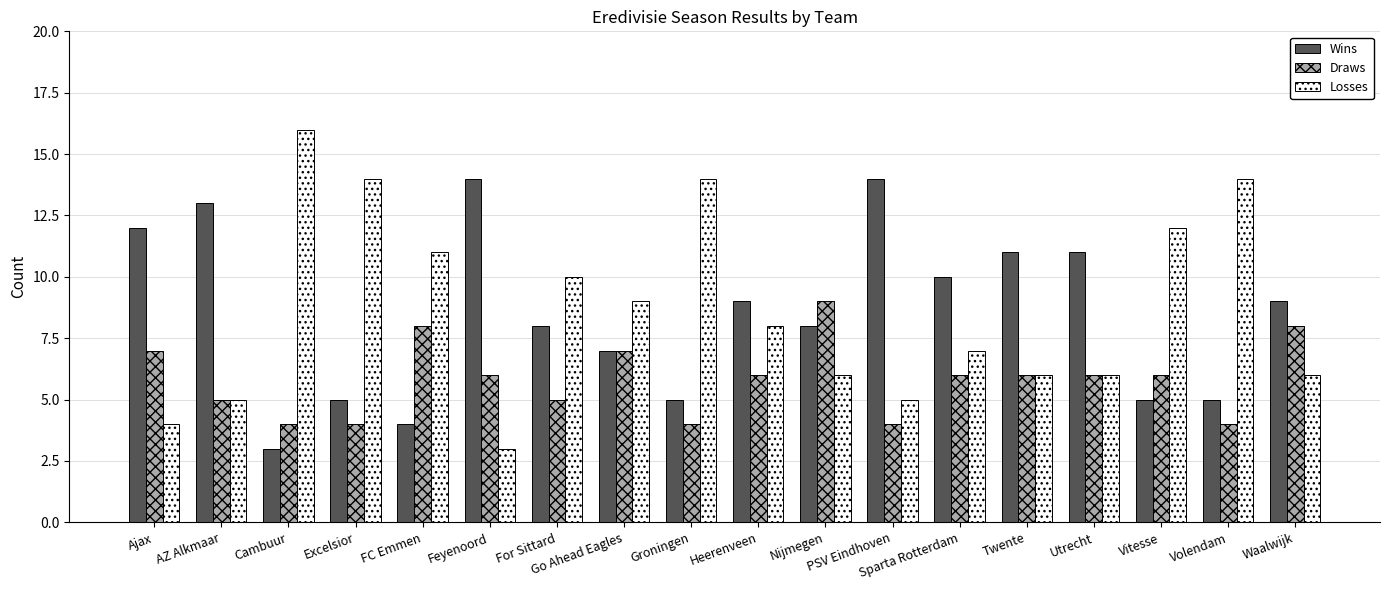

Is the value of Losses at Vitesse greater than the value of Wins at Sparta Rotterdam?

Yes